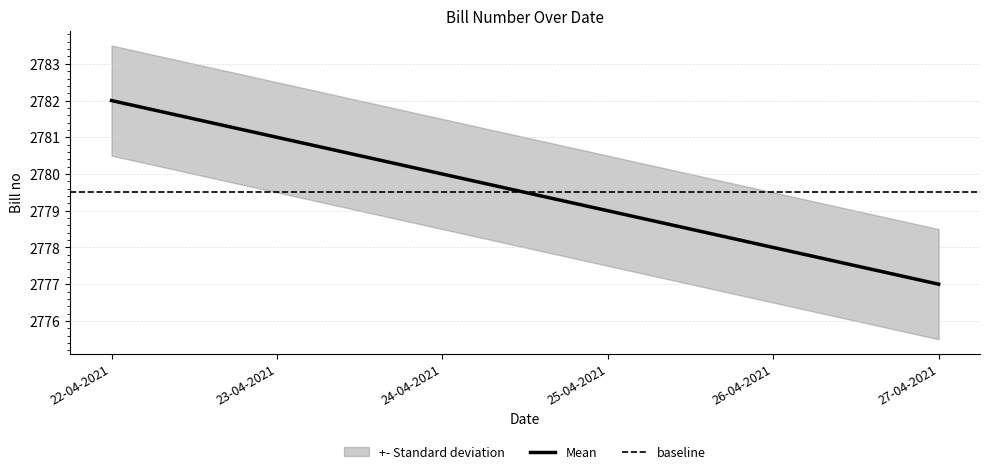

At which label does Mean reach its peak?

22-04-2021